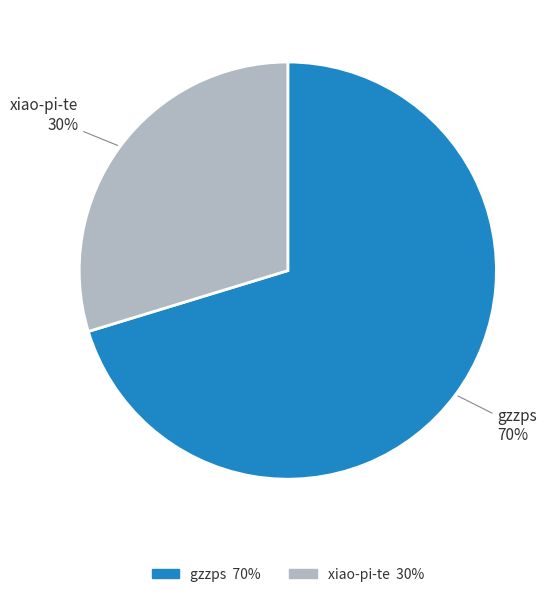

What is the ratio of the value at xiao-pi-te to the value at gzzps?

0.4